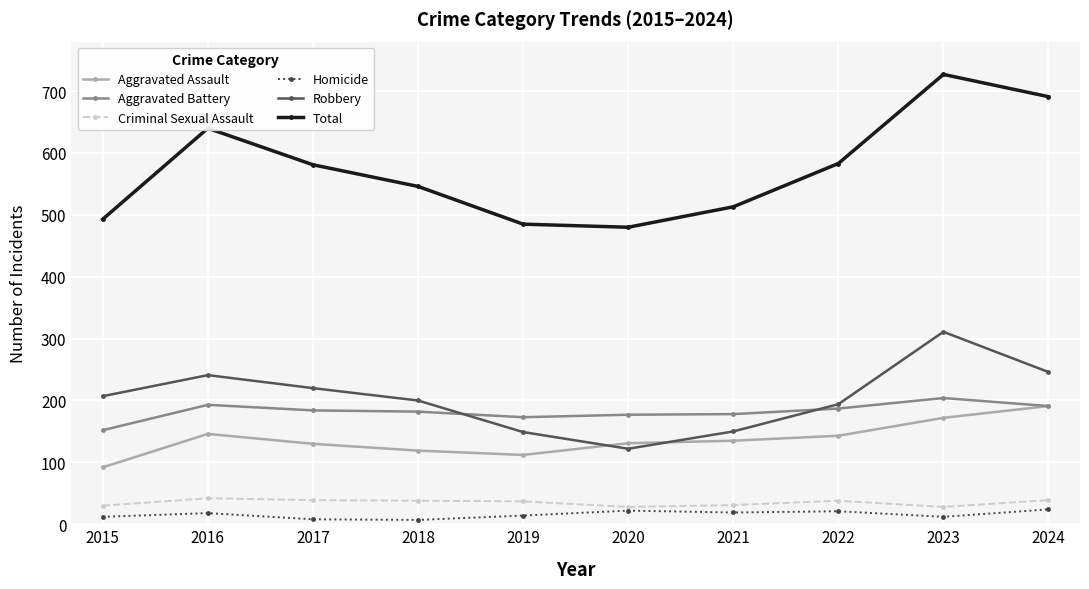

True or false: Total and Robbery intersect in this chart.

False